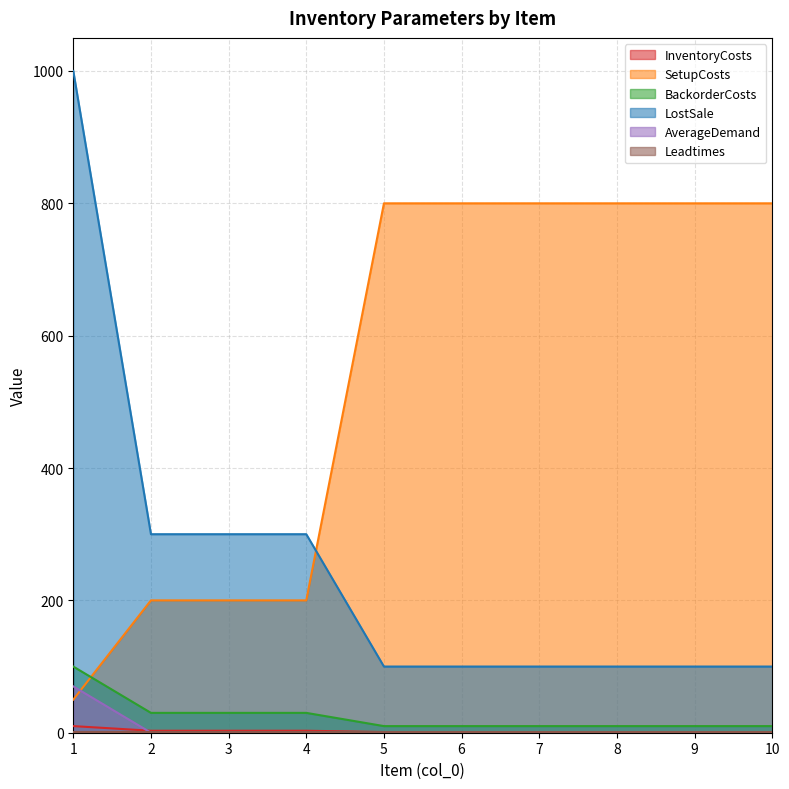

The value of SetupCosts at 5 is 800. True or false?

True